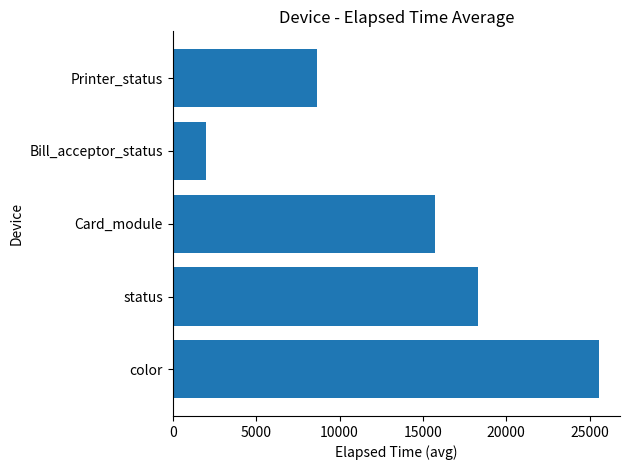

What is the minimum value shown in the chart?

1979.2